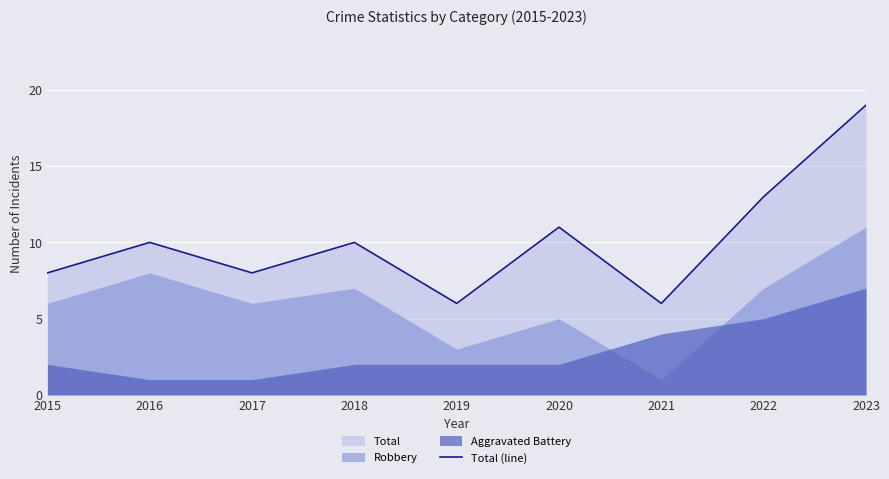

What is the smallest value displayed?

6